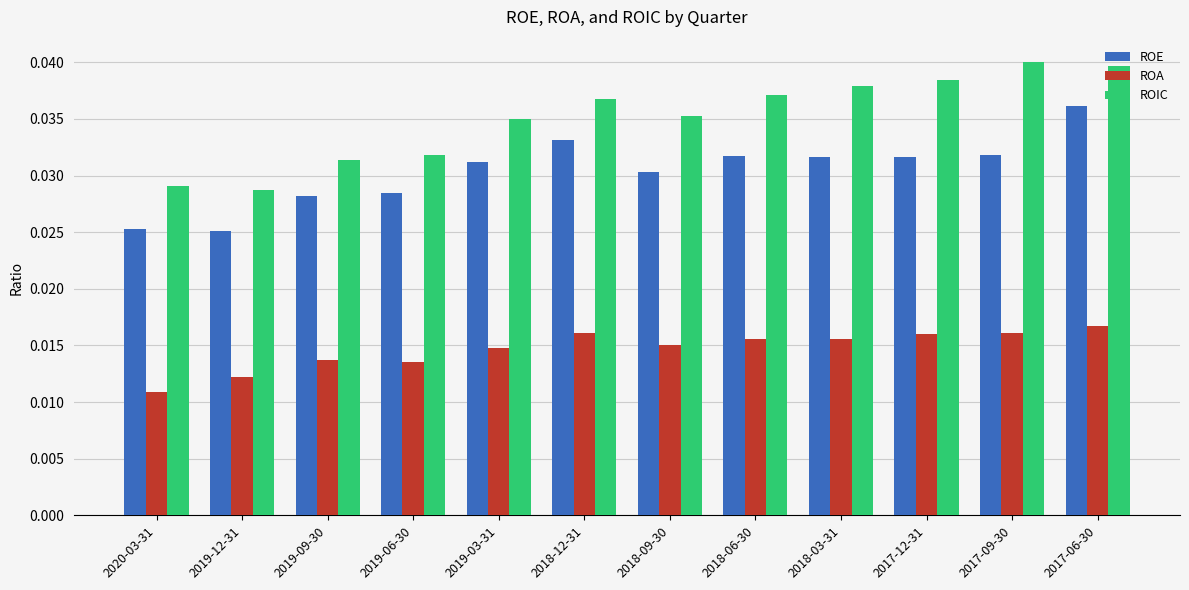

Rank the series at 2018-12-31 from lowest to highest value.

ROA, ROE, ROIC